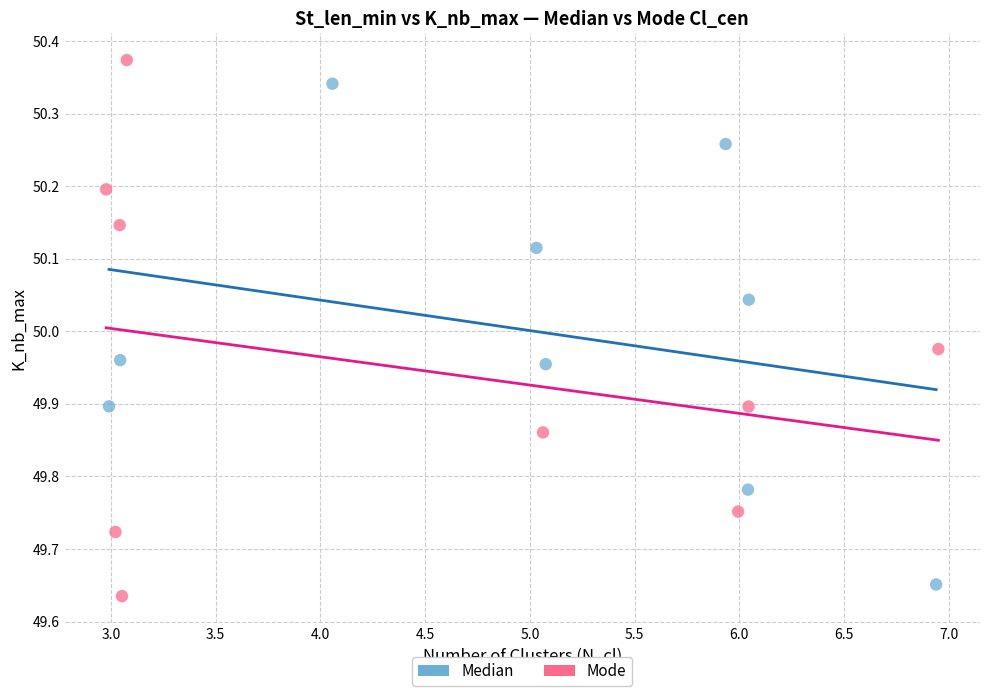

Which series reaches the maximum Y coordinate?

Mode